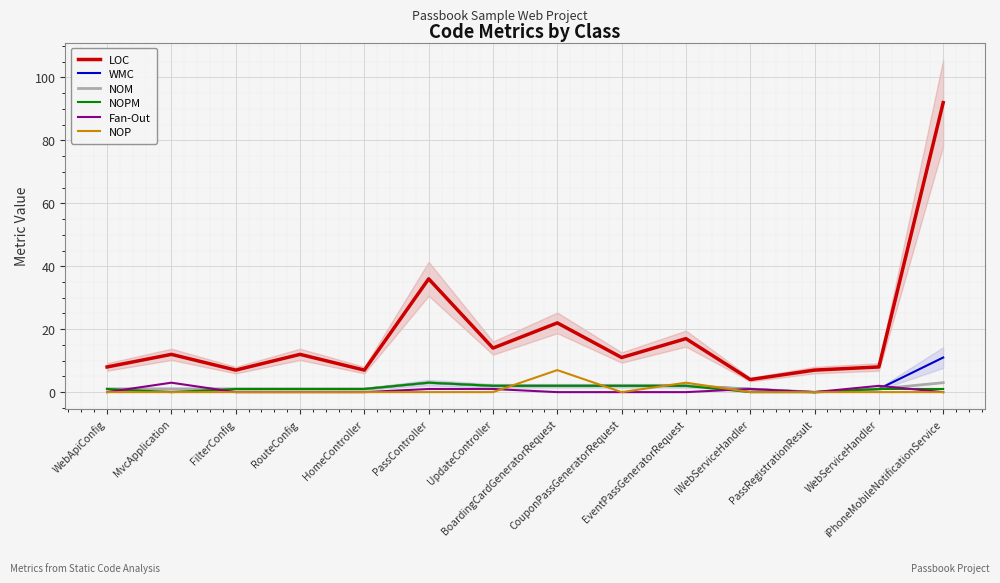

The NOPM series shows 2 at IWebServiceHandler. True or false?

False